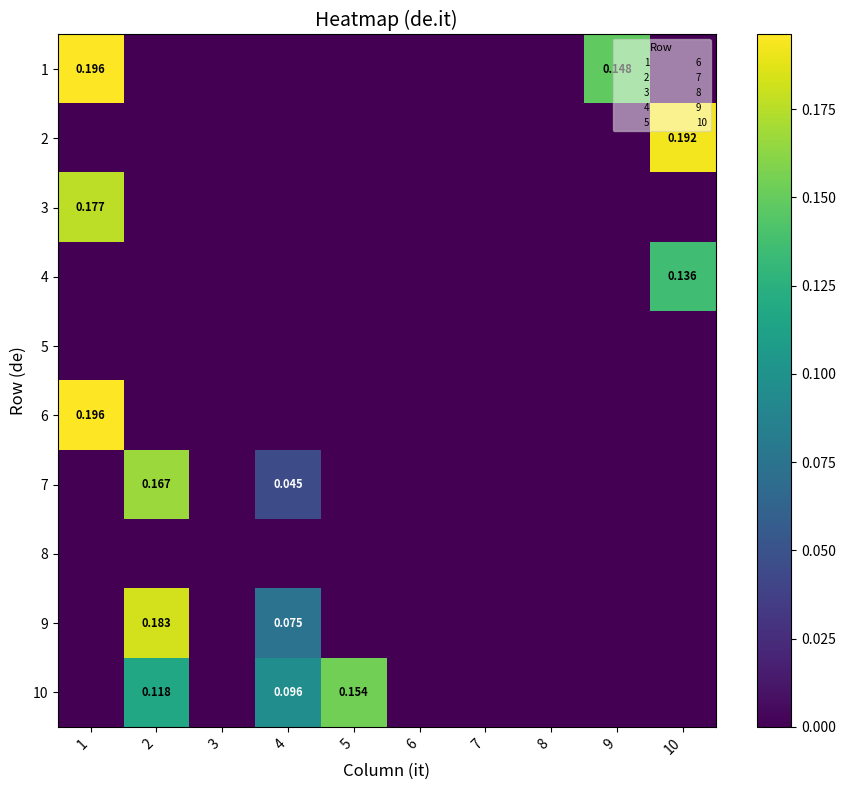

Is the value of 8 at 4 greater than the value of 3 at 6?

No